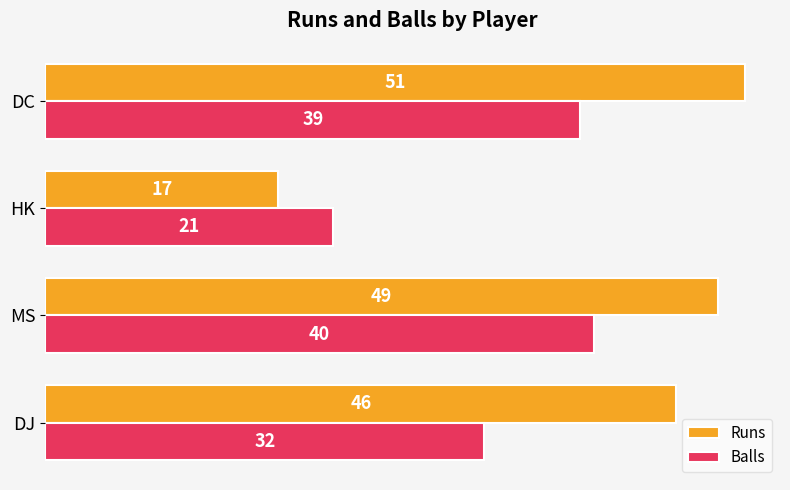

What is the difference between the maximum and minimum values in the Balls series?

19